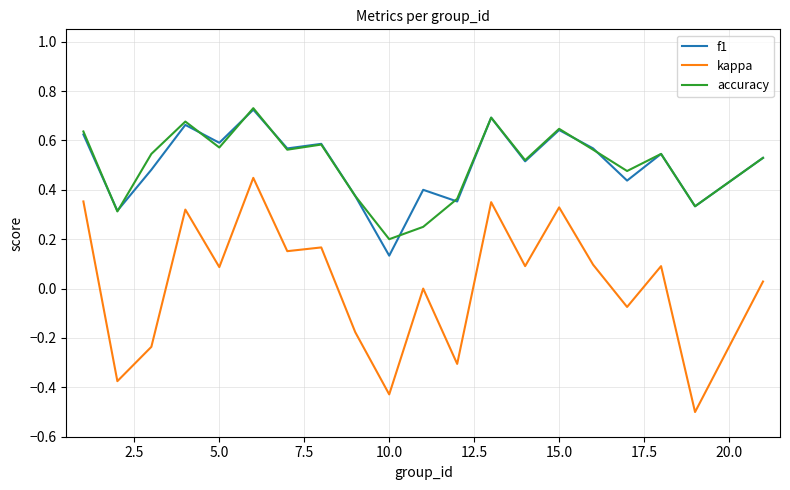

Which series has the largest range (max minus min)?

kappa